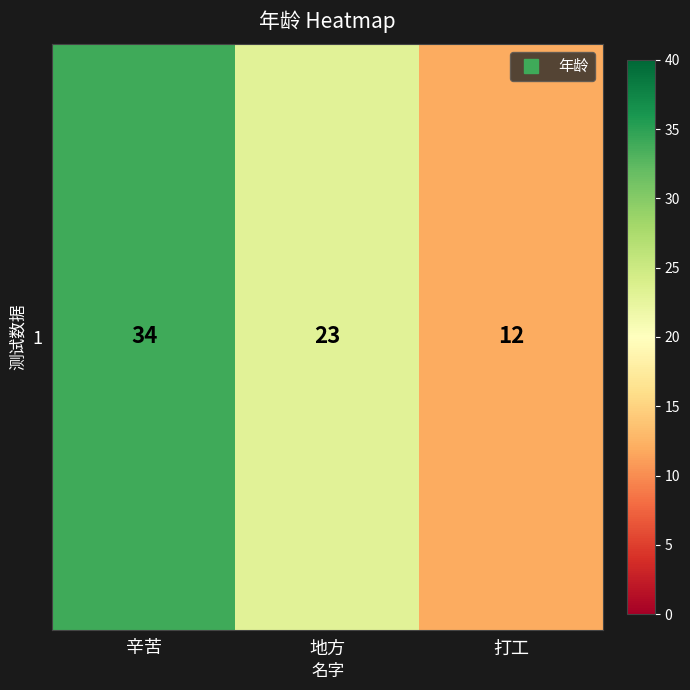

What is the average value?

23